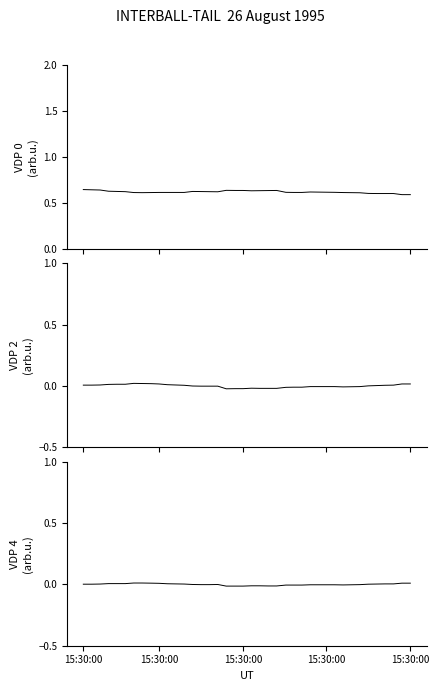

How many values in the VDP 2 series exceed 0?

19